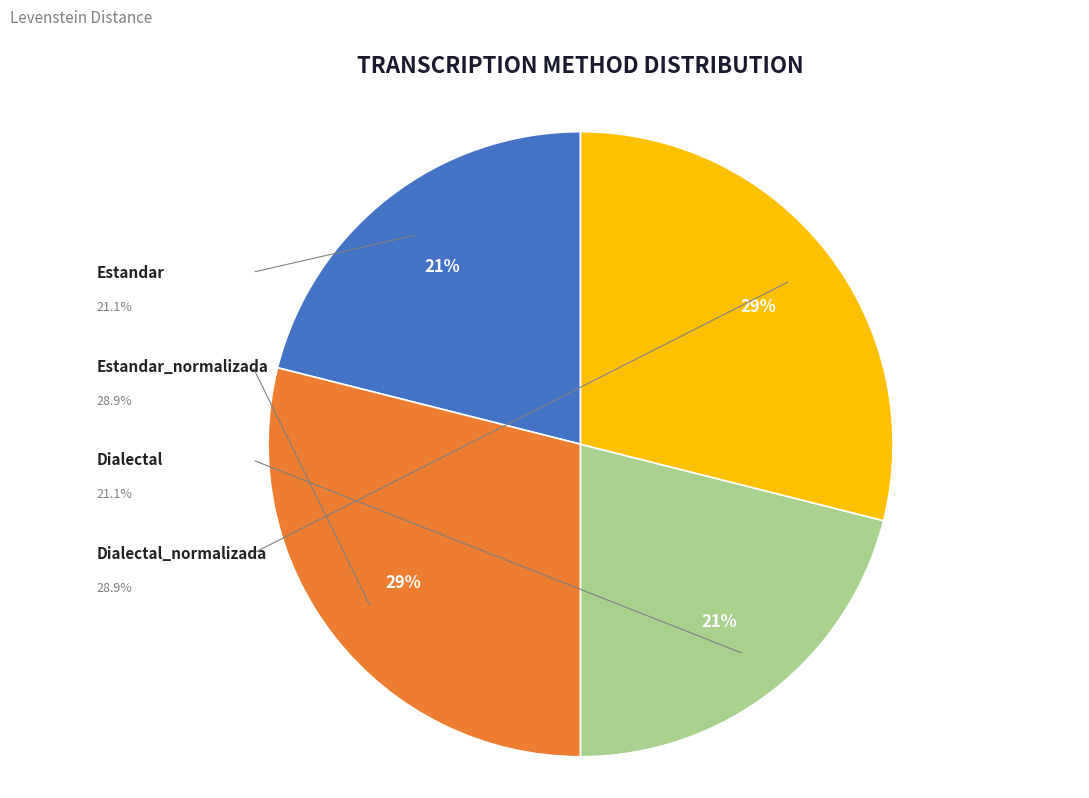

To the nearest percent, what is the difference between the largest and smallest slice percentages?

8%